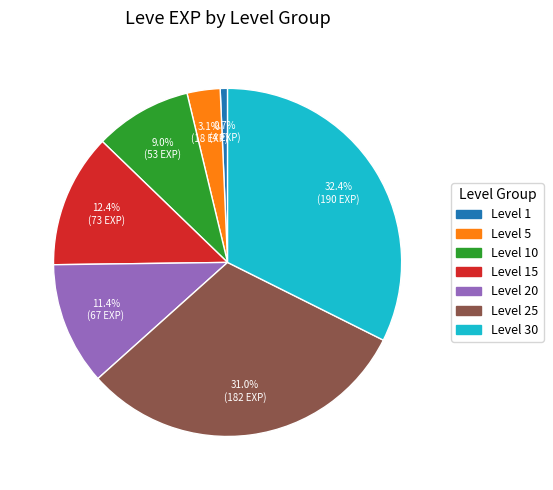

Does any single category account for the majority?

No